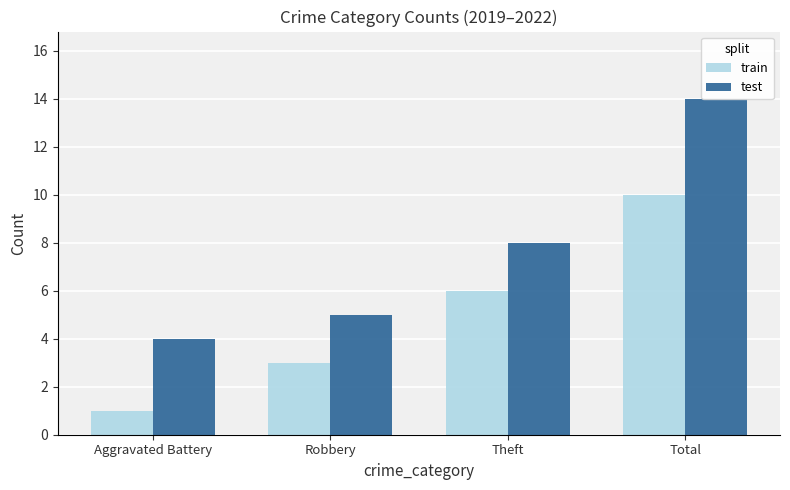

How many bars are there in each group?

2